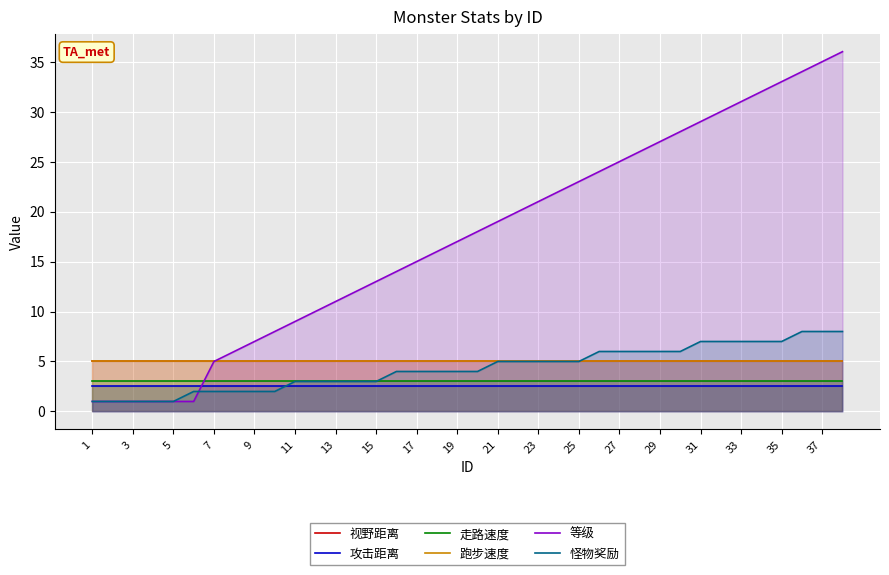

What is the difference between the maximum and minimum values in the 怪物奖励 series?

7.0